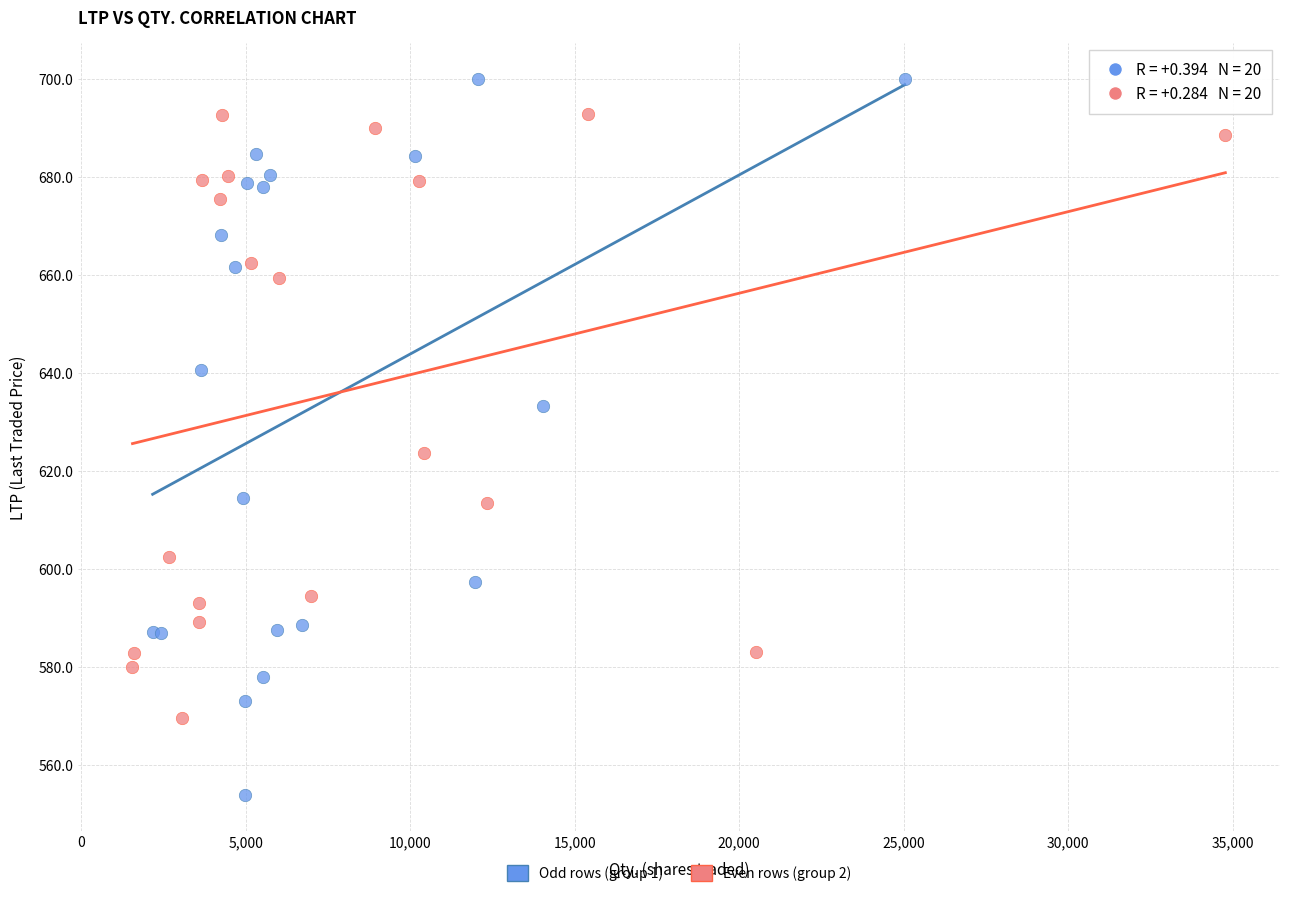

Which series reaches the maximum Y coordinate?

Odd rows (group 1)